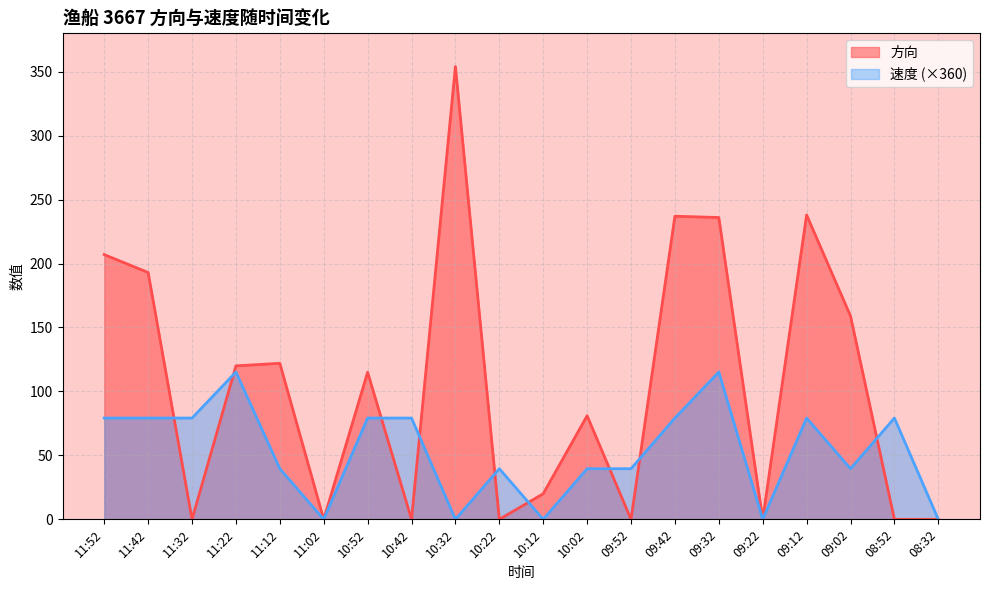

Between 11:42 and 10:42, which series saw the biggest shift?

方向